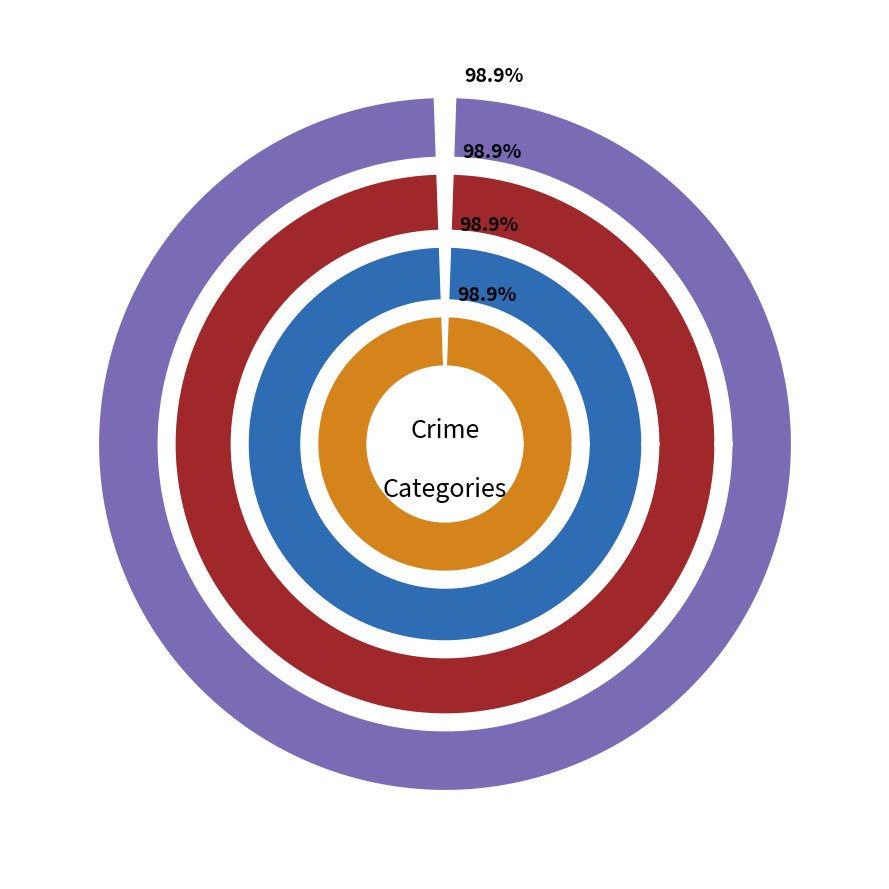

To the nearest percent, what is the combined percentage of Robbery and Criminal Sexual Assault?

44%